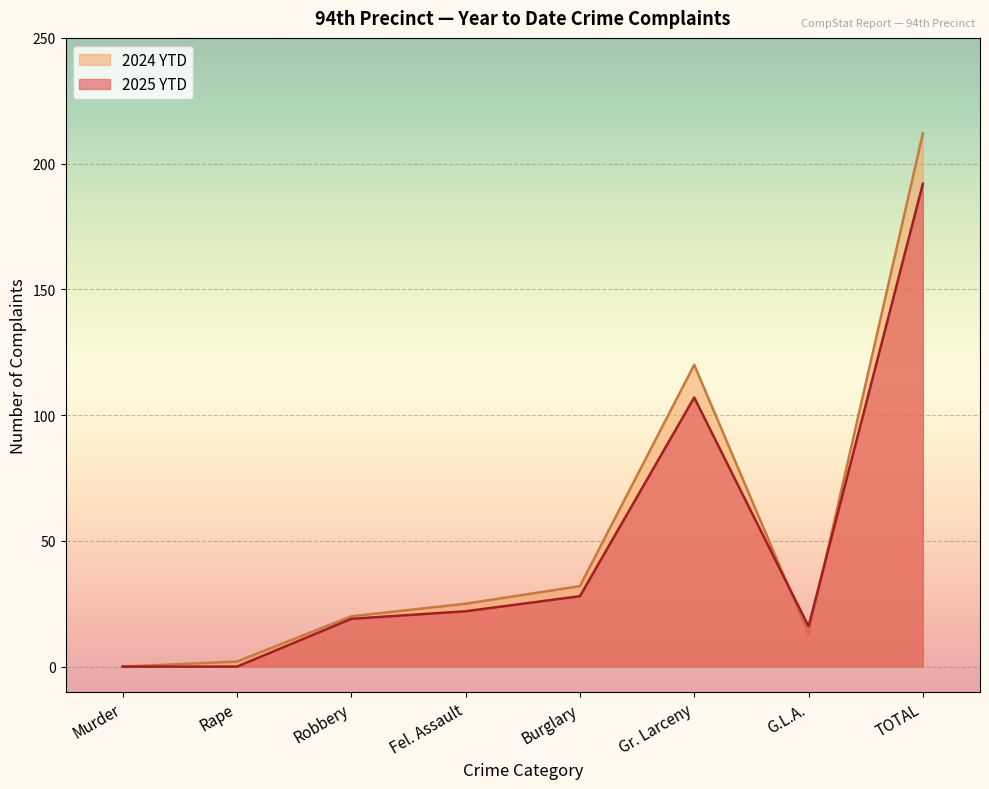

How many interior local valleys does the 2024 YTD series have?

1